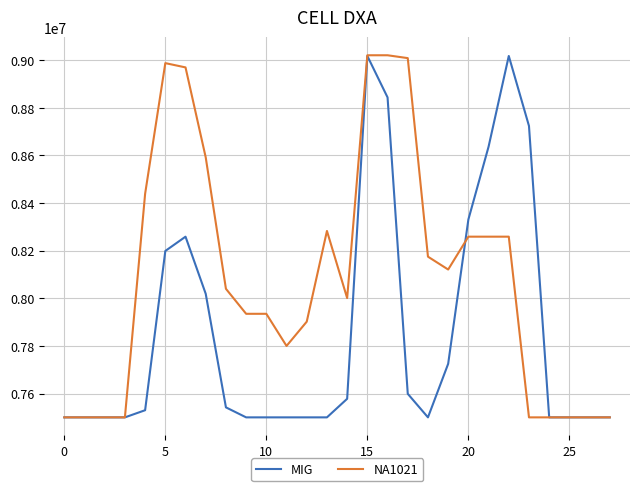

List the series in order of their overall mean, lowest first.

MIG, NA1021